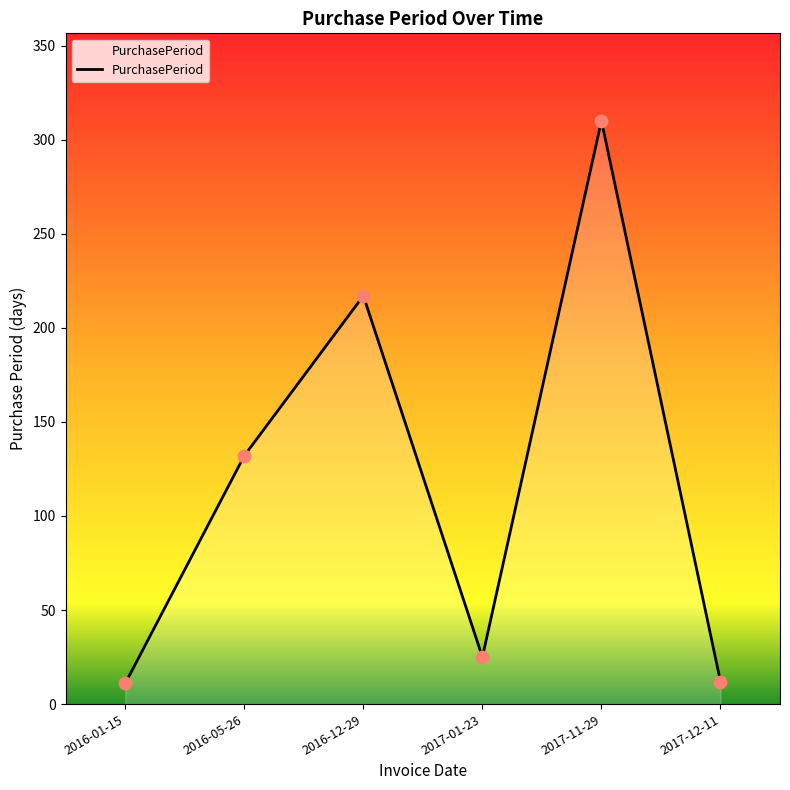

What is the ratio of the value at 2016-12-29 to the value at 2016-01-15?

19.7